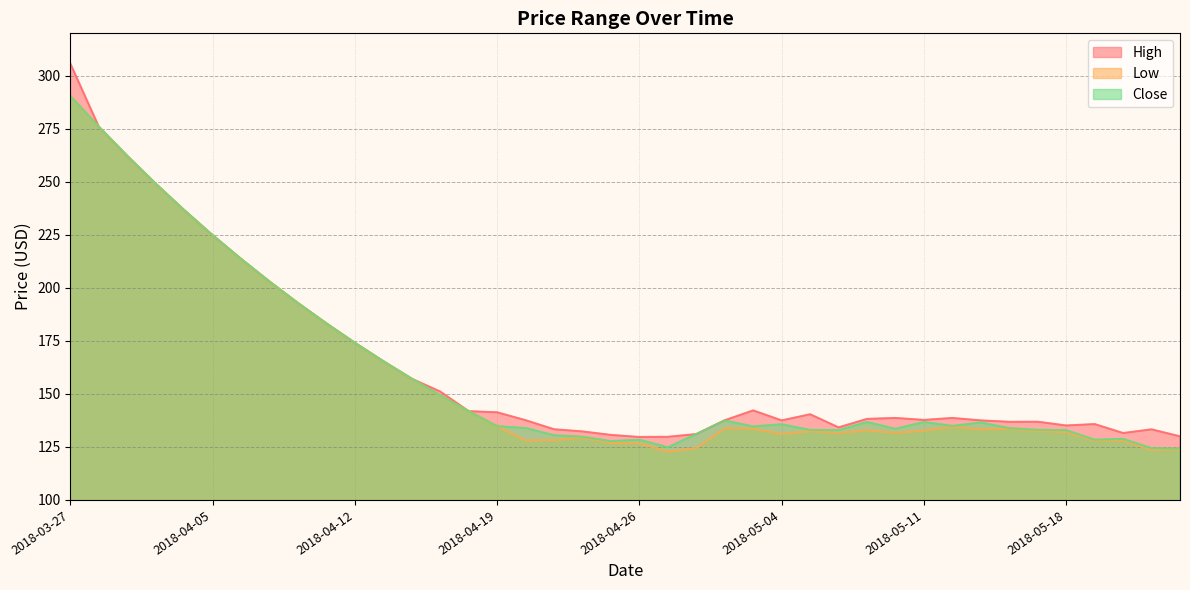

Which series has the largest total across all categories?

High